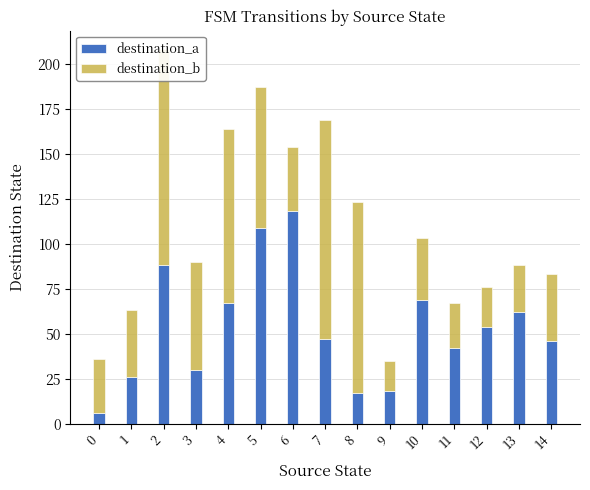

What is the sum of the destination_a values at 12 and 8?

71